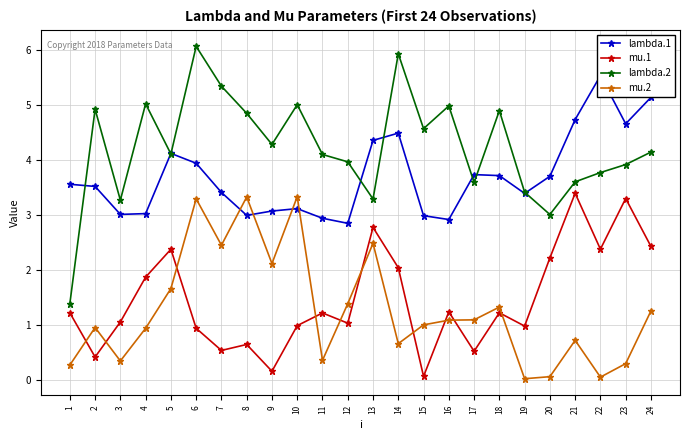

How many data points in mu.2 are less than 1?

11